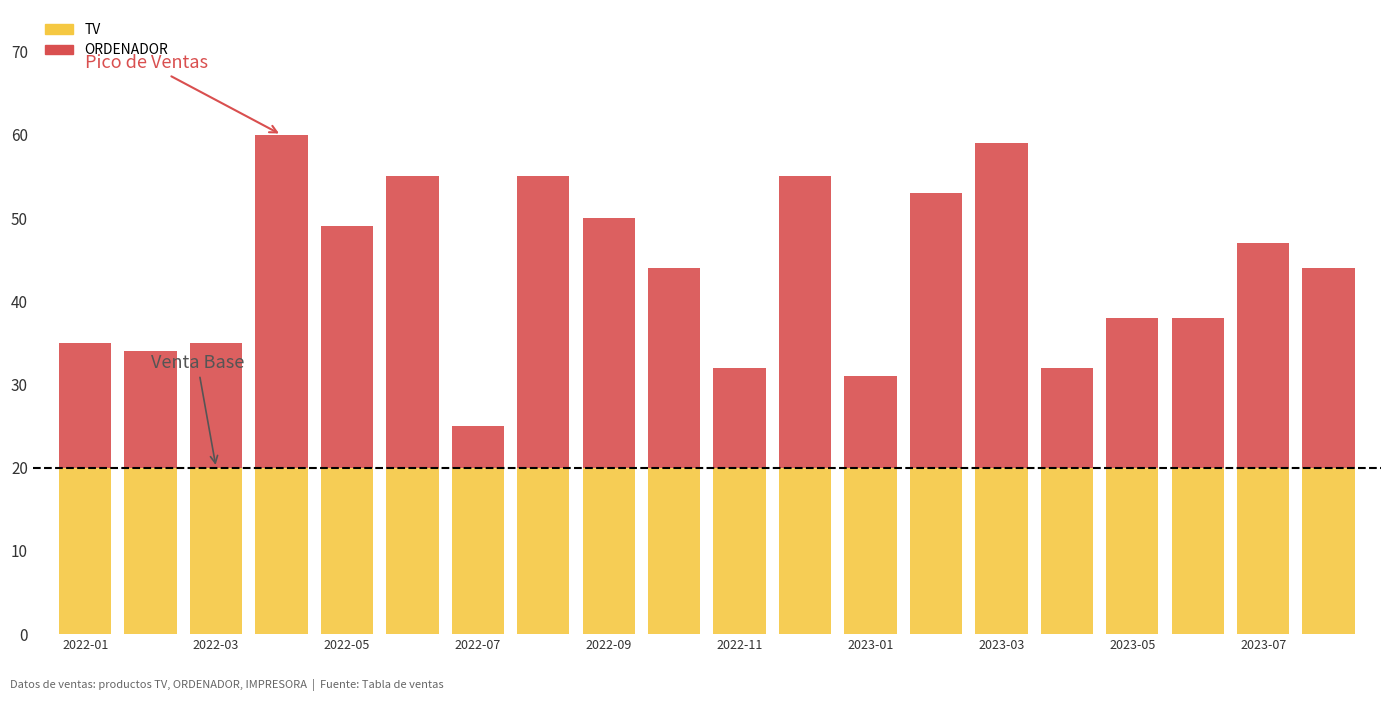

What is the highest value of the TV series?

20